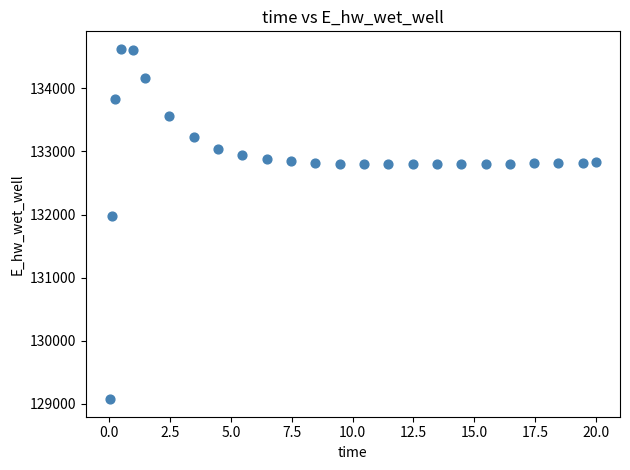

What Y value in the scatter plot is closest to 131848?

131969.8